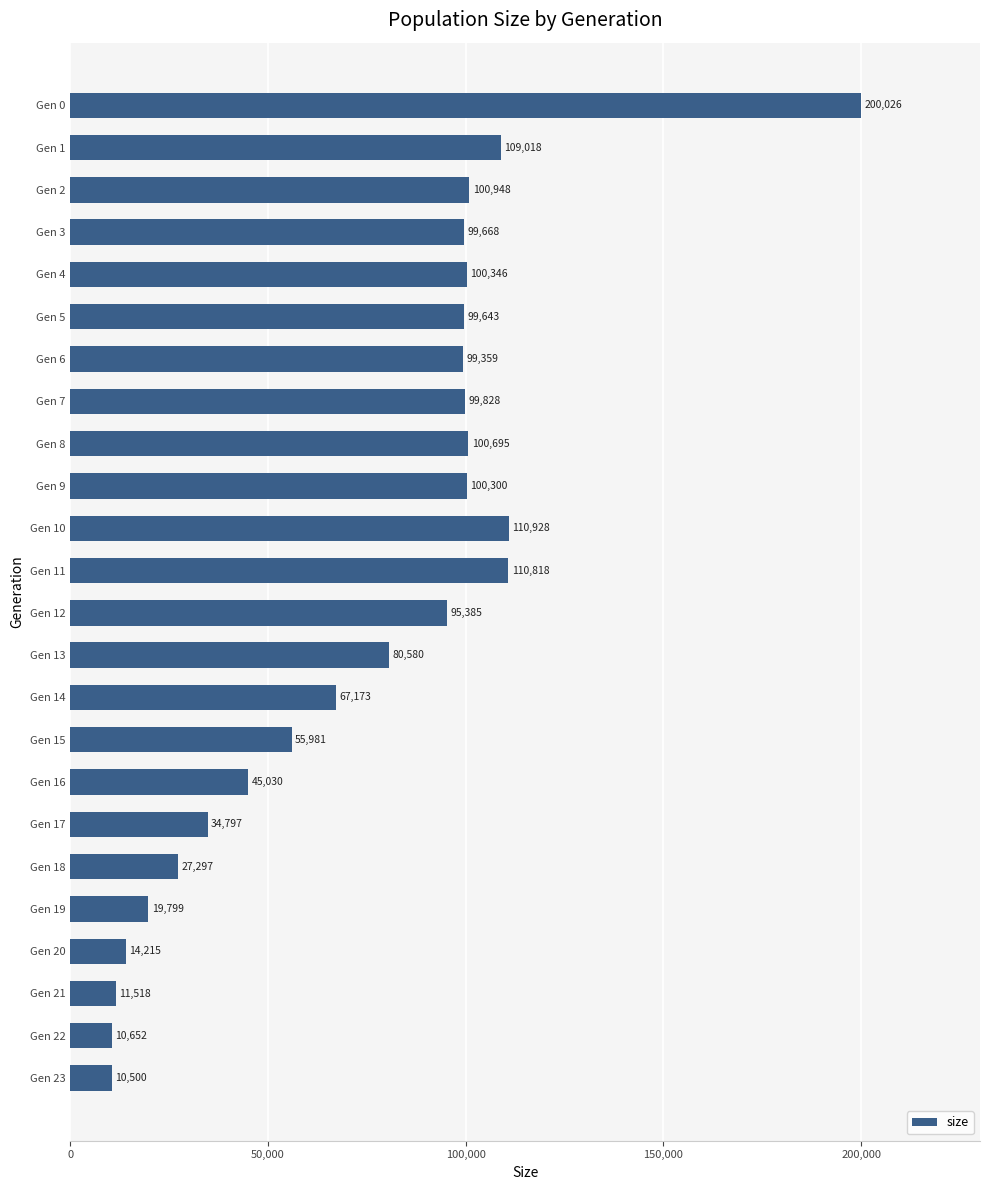

What is the value of the 4th bar from the top?

99668